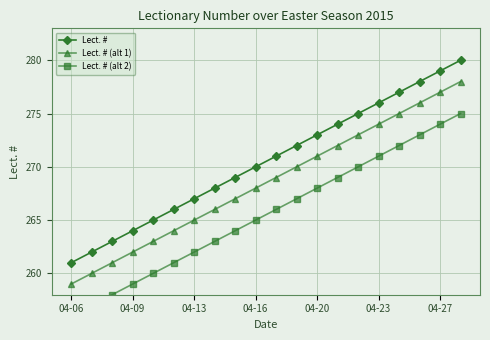

List the series in order of their overall mean, highest first.

Lect. #, Lect. # (alt 1), Lect. # (alt 2)